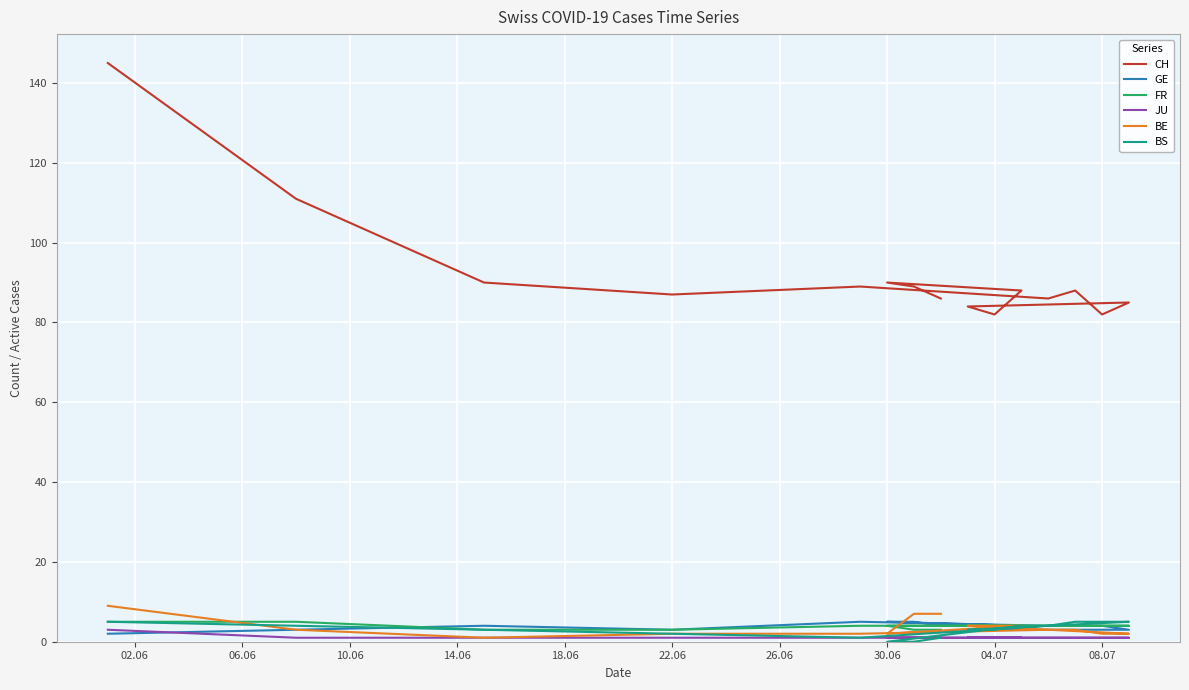

How many values in the CH series are below 88?

7